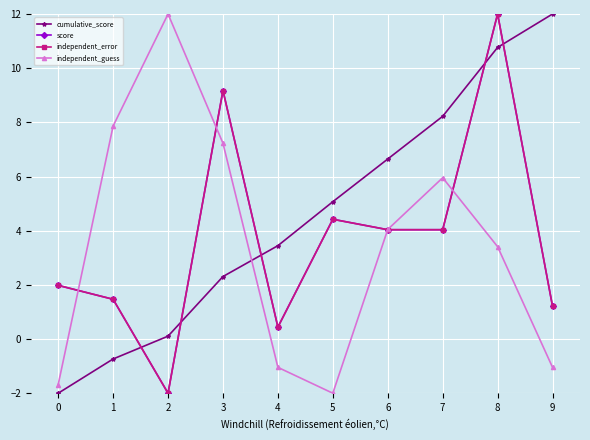

What is the value of the score point at the 4th from the left?

9.2